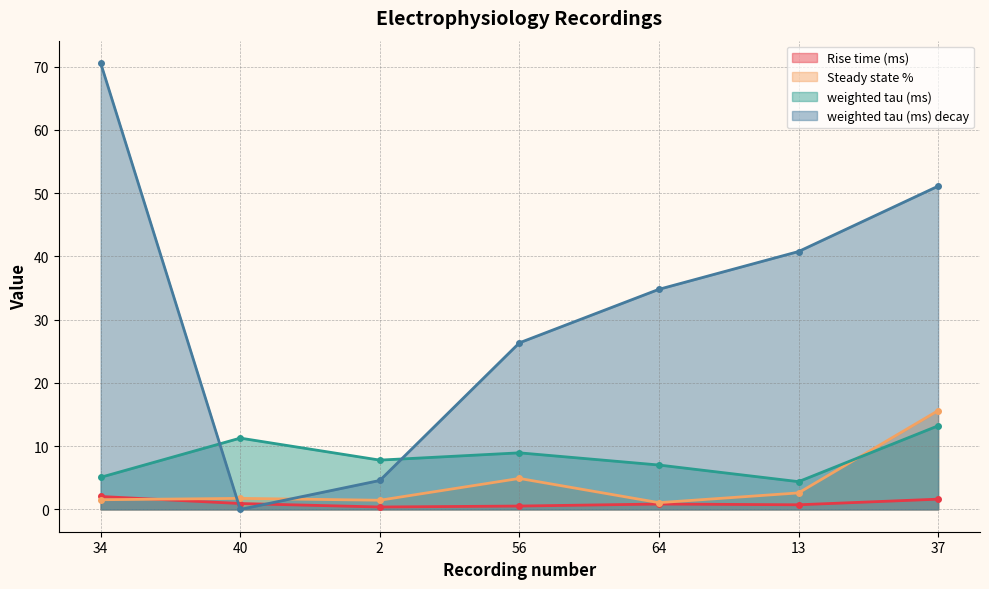

How many interior local valleys does the Rise time (ms) series have?

2